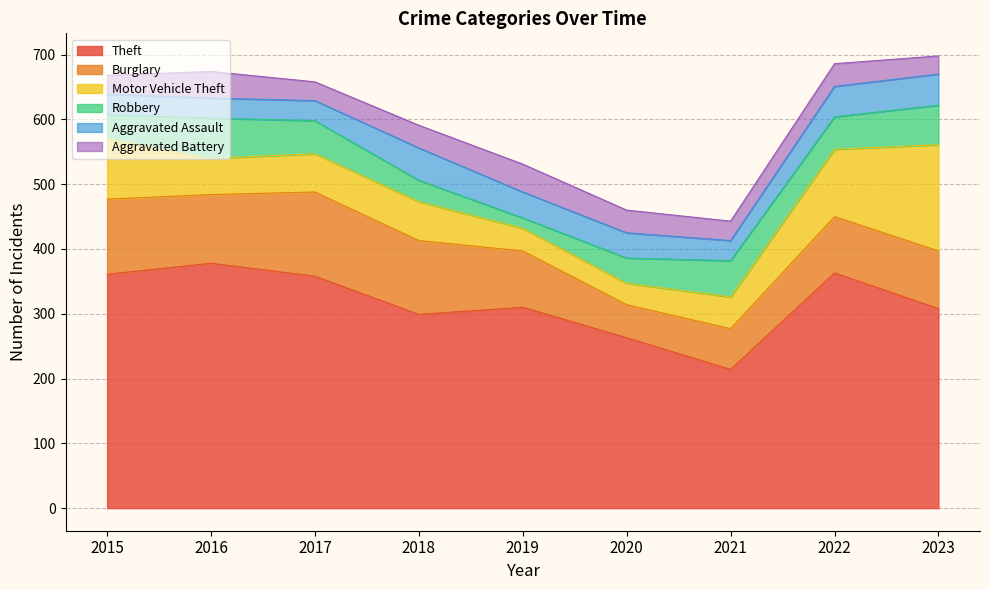

Reading left to right, transcribe all the data shown in this chart.

Theft: 361	378	358	299	310	263	214	363	308
Burglary: 116	106	130	114	87	51	63	87	89
Motor Vehicle Theft: 93	56	59	60	35	33	49	104	164
Robbery: 37	62	51	33	16	39	56	50	61
Aggravated Assault: 32	31	31	50	40	39	31	47	48
Aggravated Battery: 29	41	29	35	43	35	30	35	28